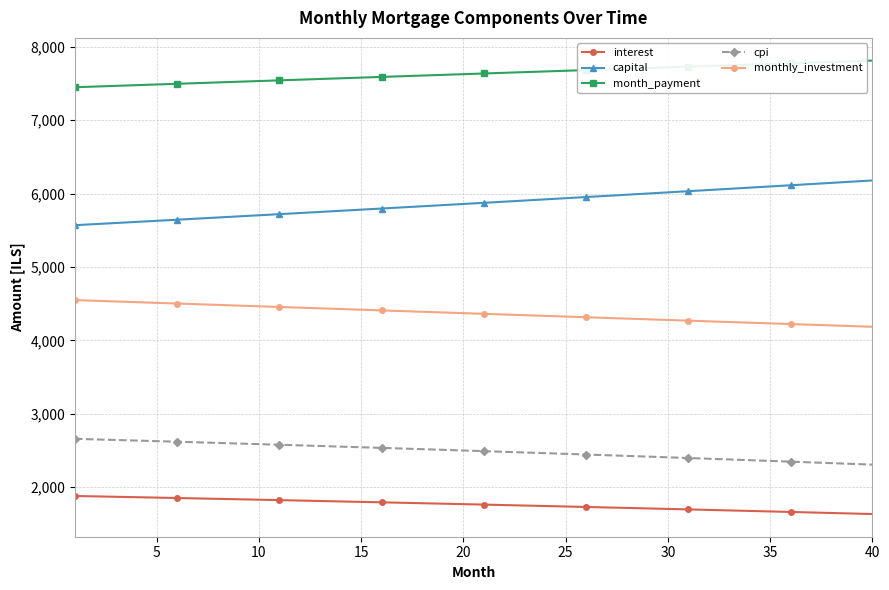

Does the chart display data point markers on the line(s)?

Yes